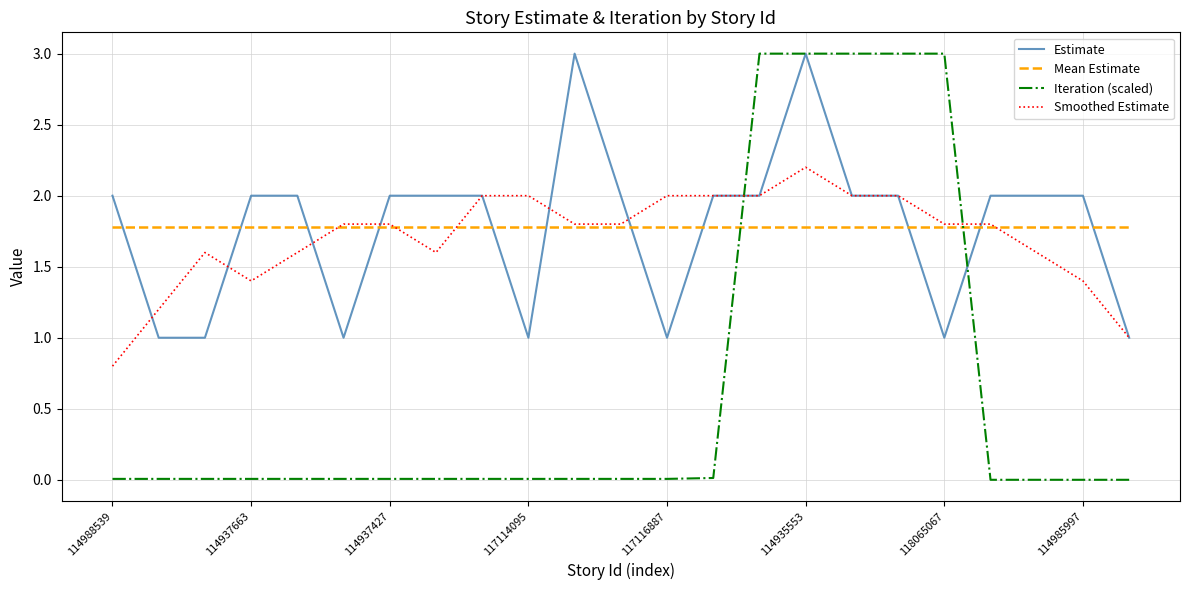

True or false: Mean Estimate and Iteration (scaled) cross at least once.

True